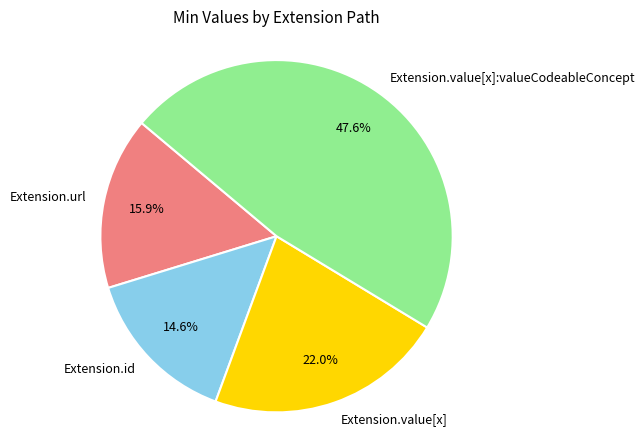

Is it true that Extension.id is 1% of the pie?

False